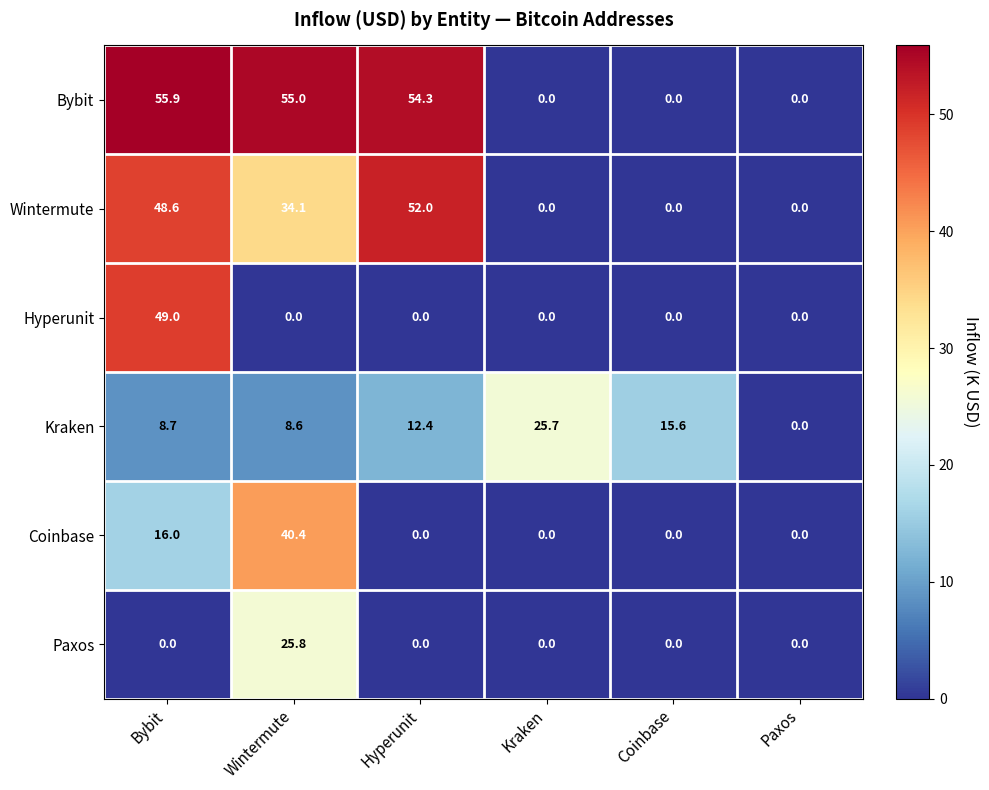

What is the maximum value shown in the chart?

55.9